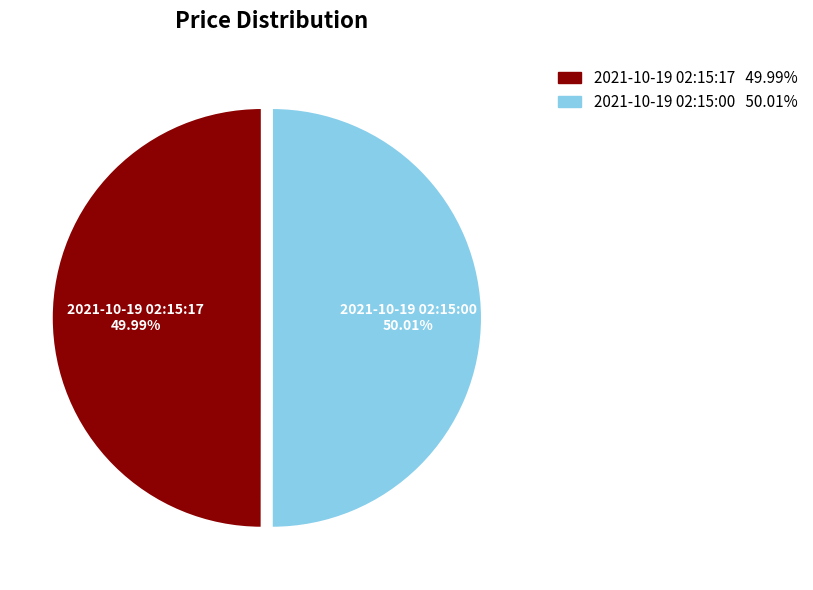

To the nearest percent, what is the average slice percentage?

50%